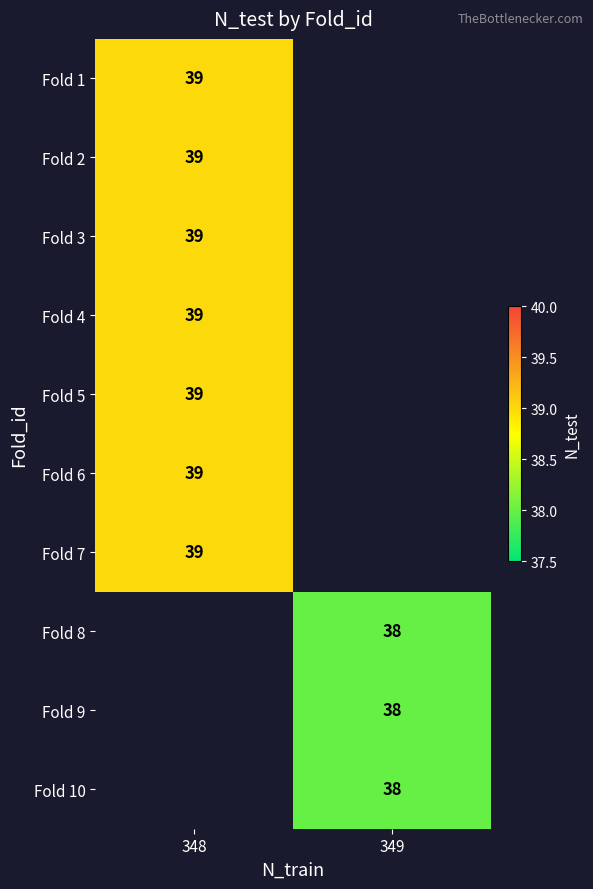

Is it true that Fold 7 equals 26 at 348?

False